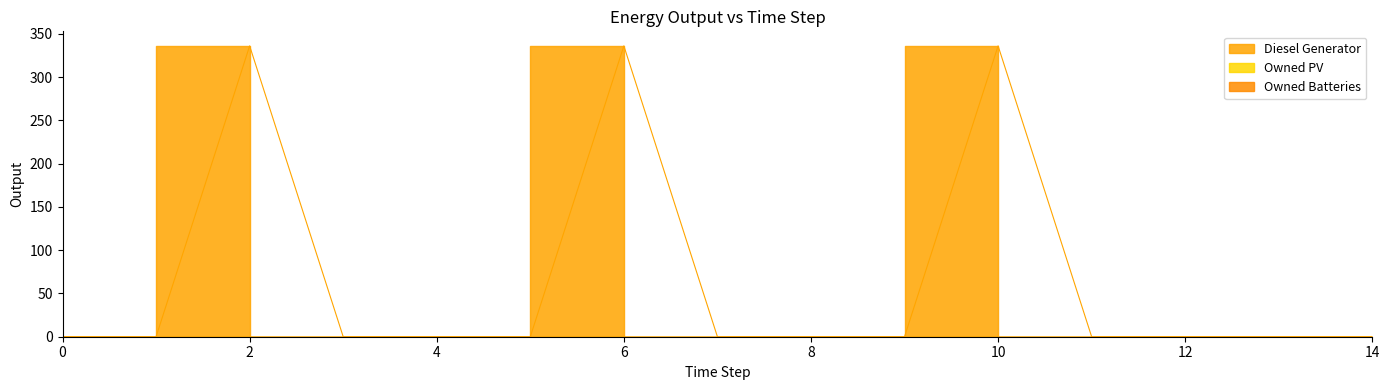

Reading left to right, what are all the values shown in this chart?

Diesel Generator: 0=0	1=0	2=336	3=0	4=0	5=0	6=336	7=0	8=0	9=0	10=336	11=0	12=0	13=0	14=0
Owned PV: 0=0	1=0	2=0	3=0	4=0	5=0	6=0	7=0	8=0	9=0	10=0	11=0	12=0	13=0	14=0
Owned Batteries: 0=0	1=0	2=0	3=0	4=0	5=0	6=0	7=0	8=0	9=0	10=0	11=0	12=0	13=0	14=0